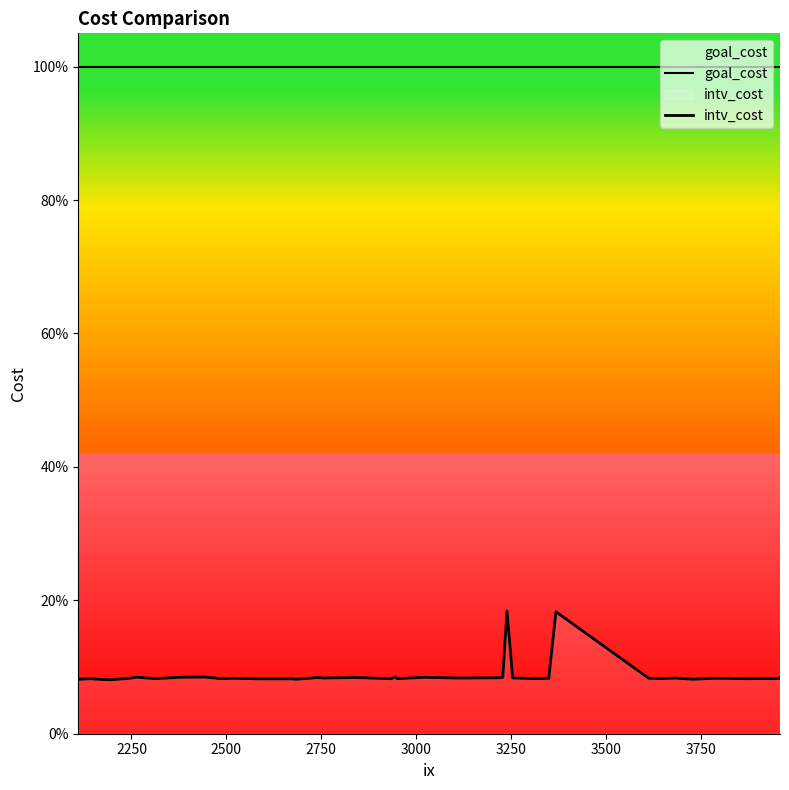

Rank the series by their maximum value, from lowest to highest.

intv_cost, goal_cost